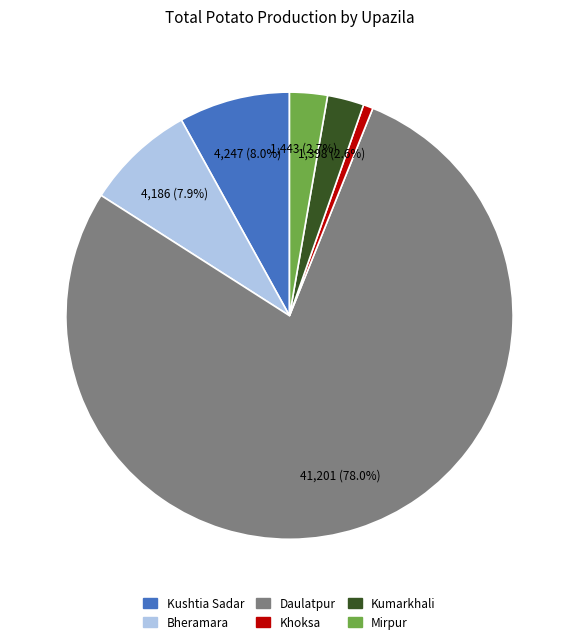

Which has a higher value, Daulatpur or Mirpur?

Daulatpur